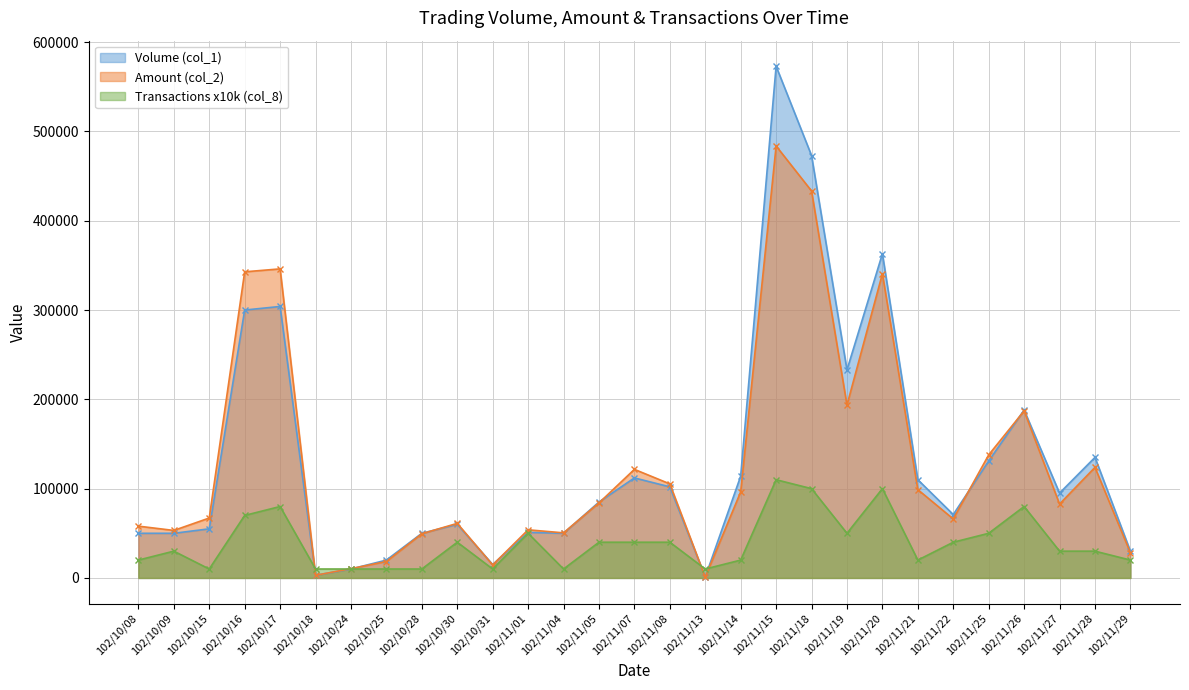

The Amount (col_2) series shows 112921 at 102/11/15. True or false?

False